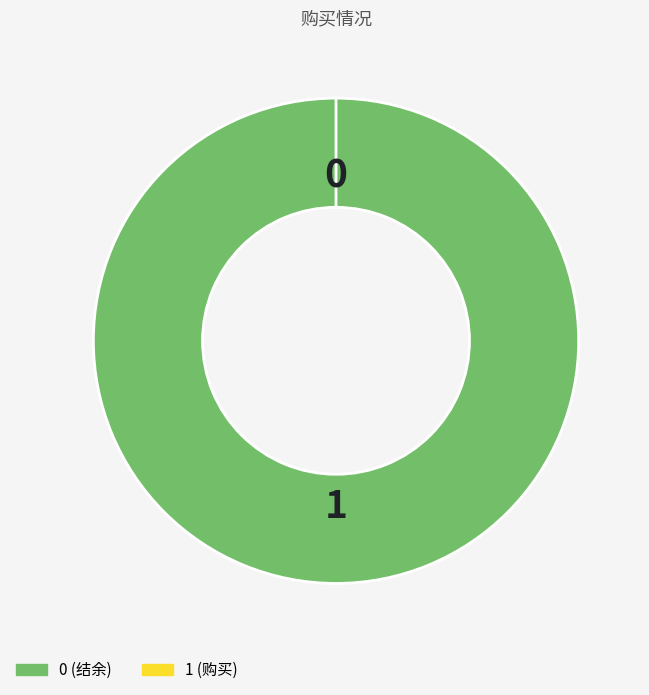

How many segments does this pie chart have?

2